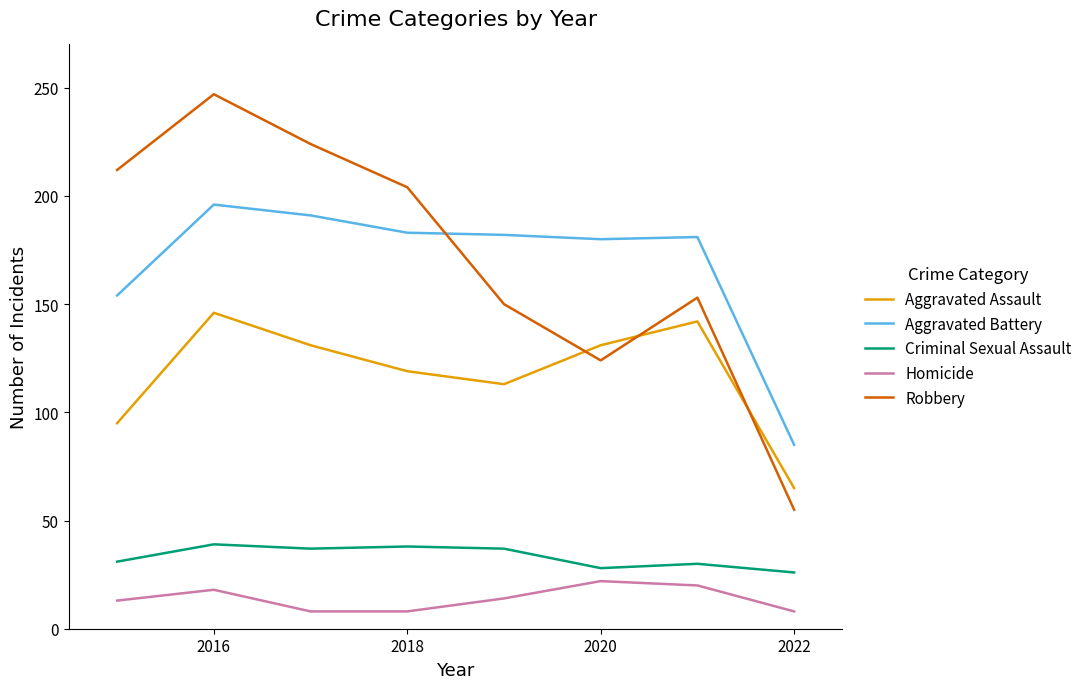

Which series has the largest range (max minus min)?

Robbery